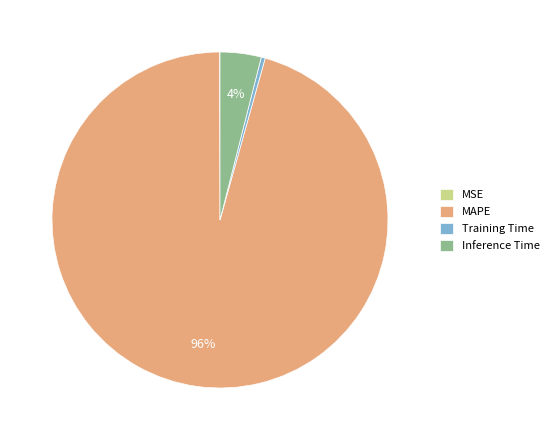

To the nearest percent, what is the difference between the largest and smallest slice percentages?

96%